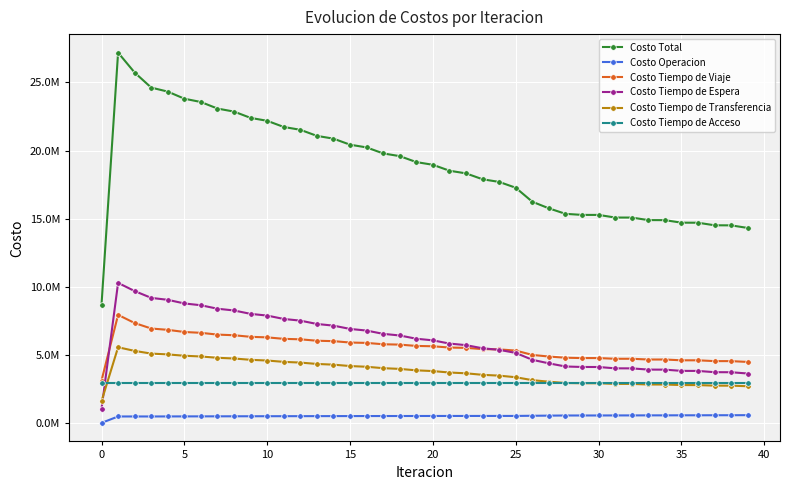

What are all the series names shown in the legend?

Costo Total, Costo Operacion, Costo Tiempo de Viaje, Costo Tiempo de Espera, Costo Tiempo de Transferencia, Costo Tiempo de Acceso